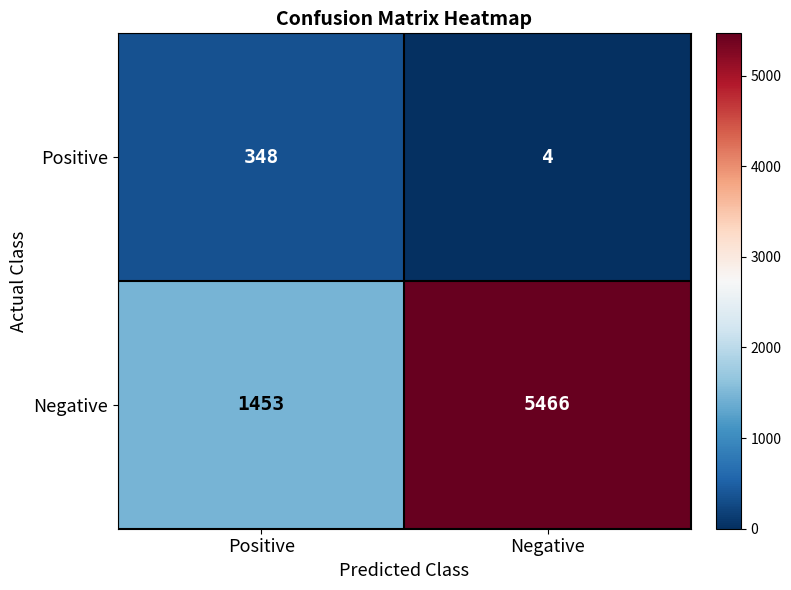

Which series has the largest total across all categories?

Negative